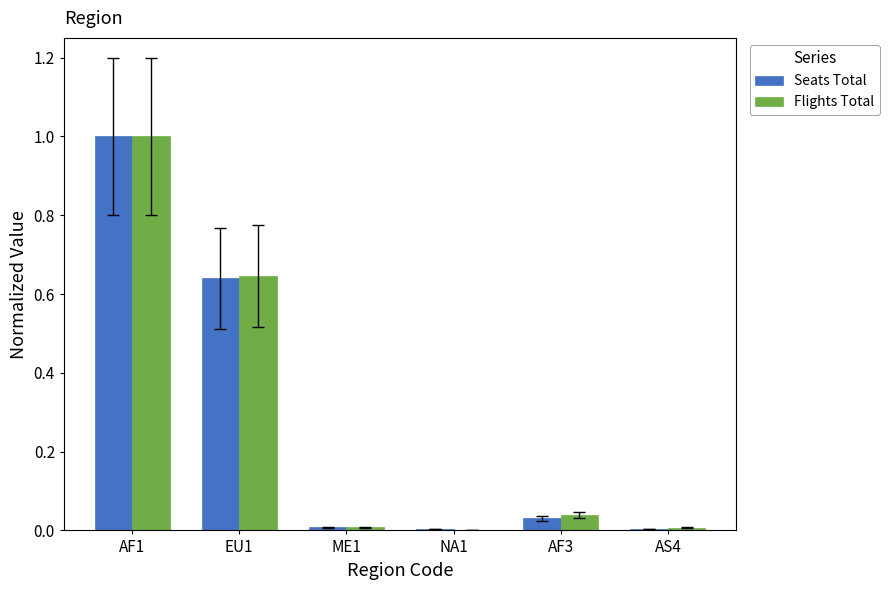

What is the greatest value displayed?

1.0